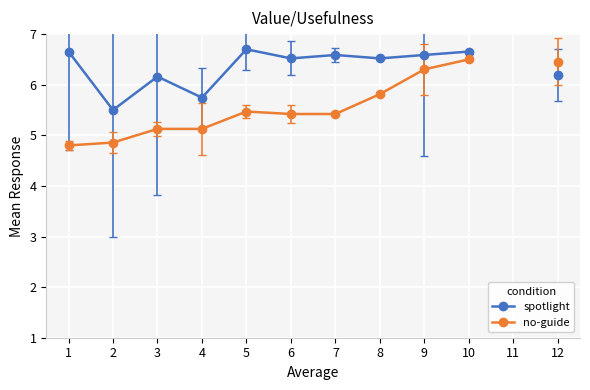

The no-guide series shows 5.5 at 5. True or false?

True